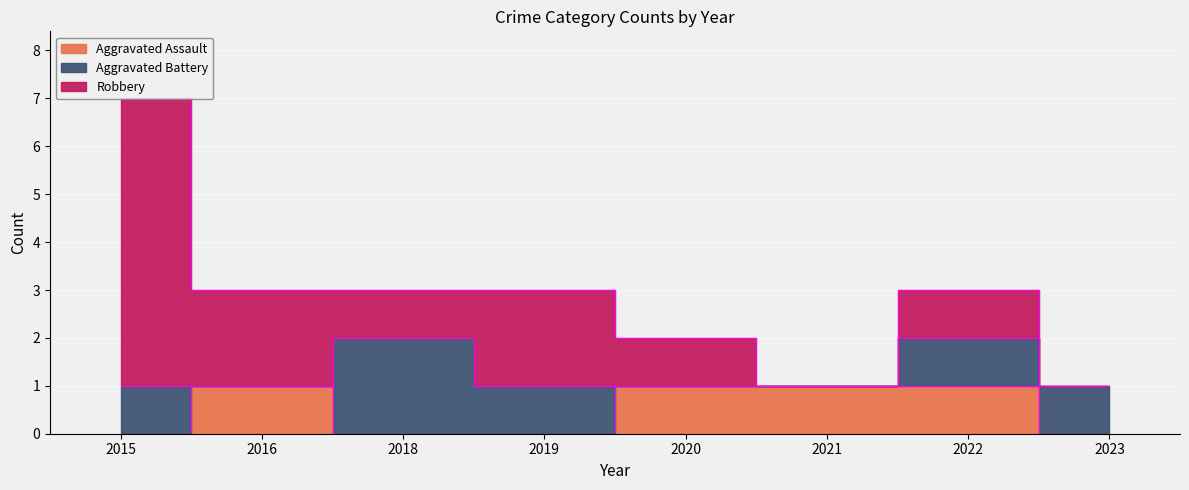

How many lines are shown in the chart?

3